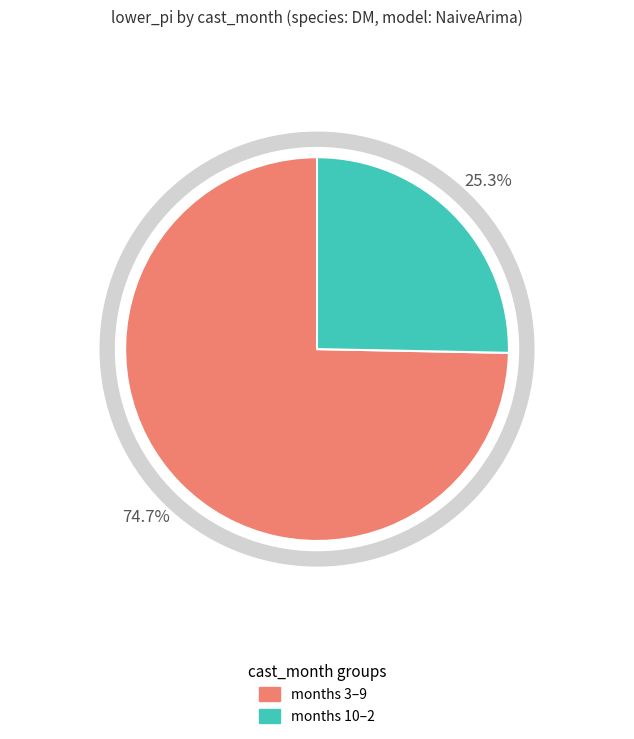

Do 6 and 4 together represent more than half of the pie?

No